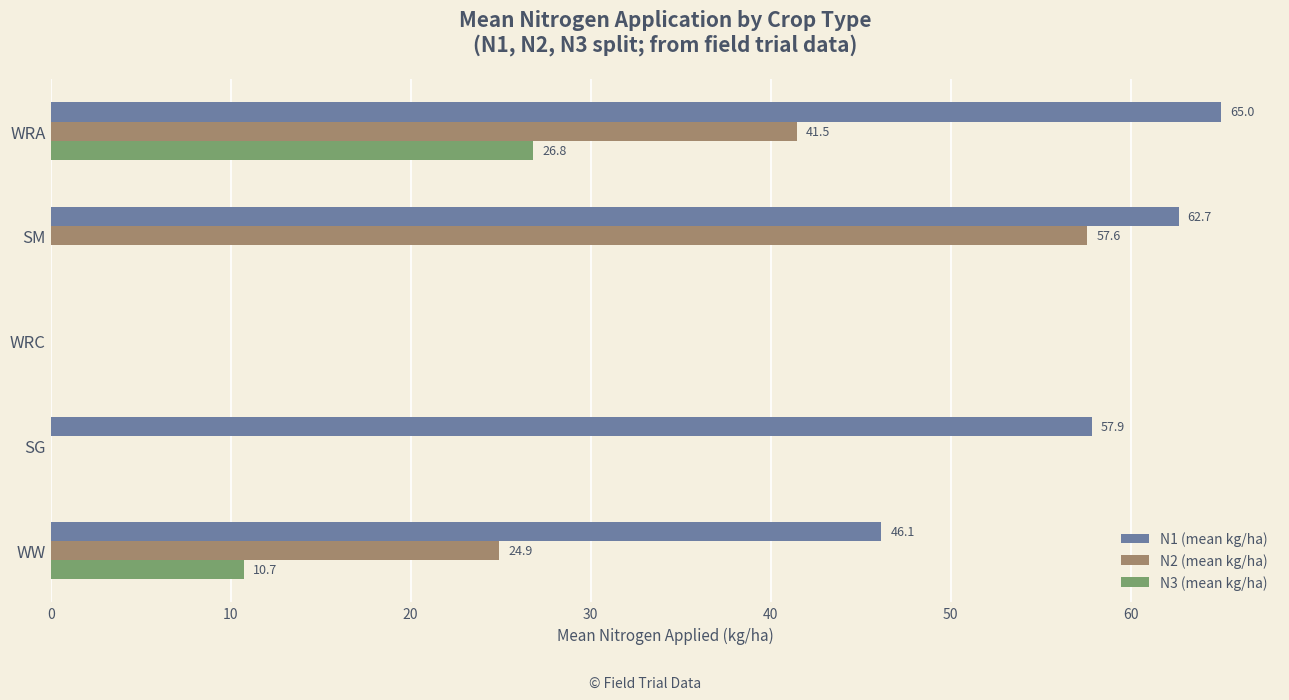

At which category is the sum across all series the highest?

WRA